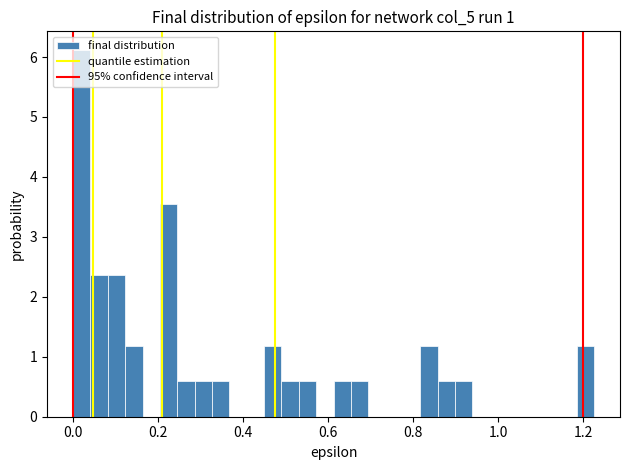

Read against the x-axis, roughly where is the centre of the tallest bar?

0.02